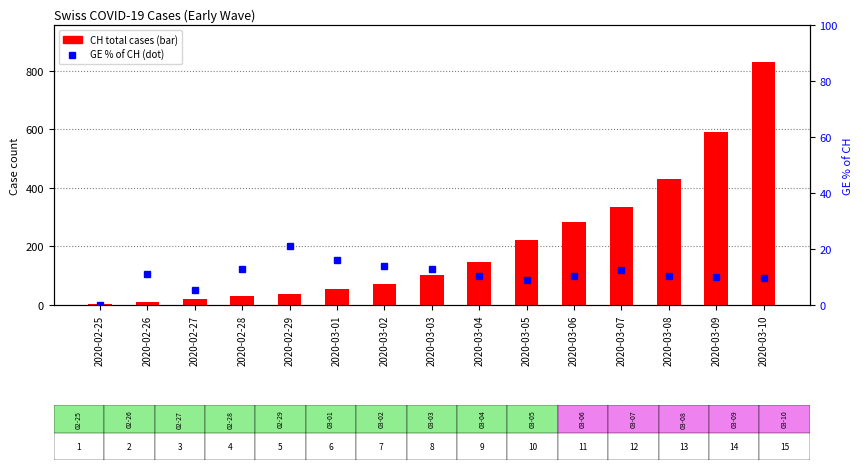

What is the label of the 4th bar from the right?

2020-03-07